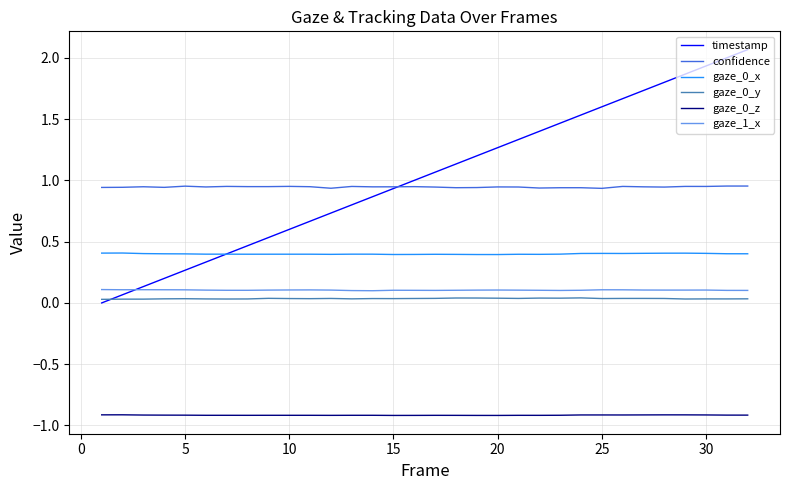

True or false: gaze_0_z and gaze_0_y cross at least once.

False